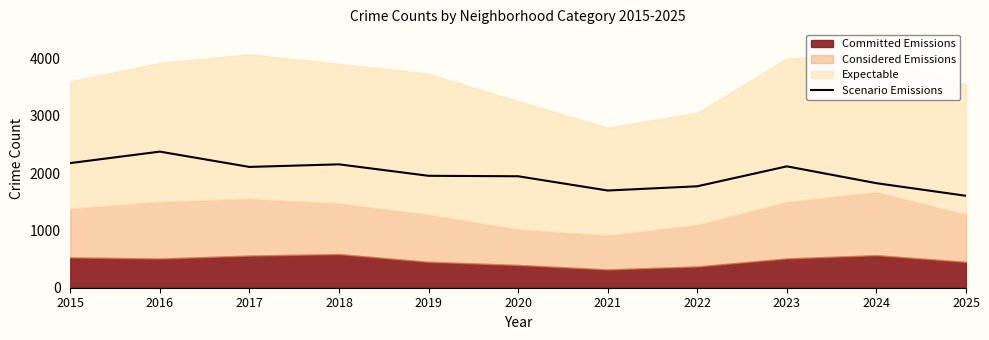

Rank the categories by value from highest to lowest.

2016, 2015, 2018, 2023, 2017, 2019, 2020, 2024, 2022, 2021, 2025